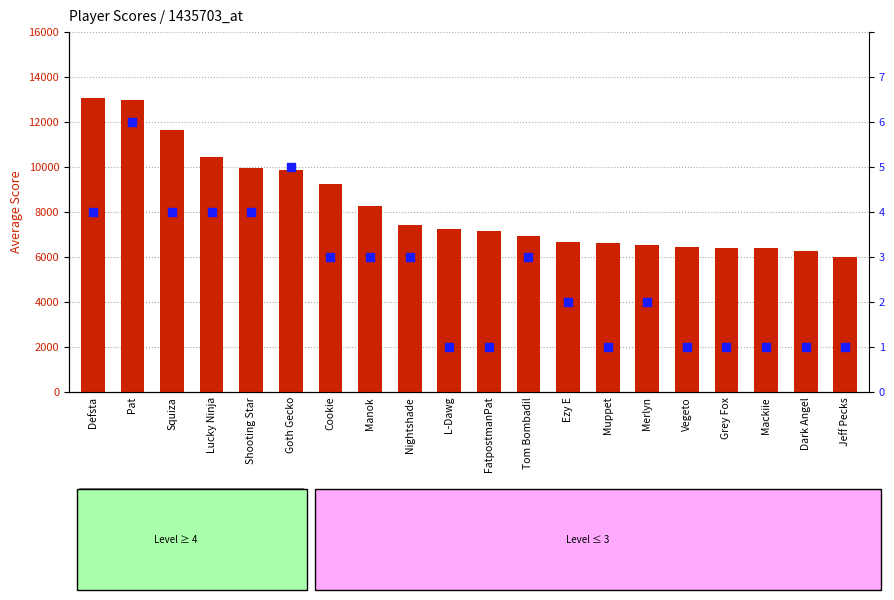

Which series has the largest total across all categories?

Average Score